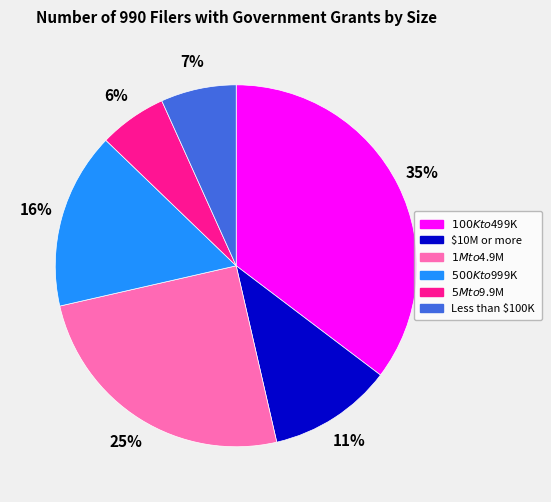

How many segments does this pie chart have?

6